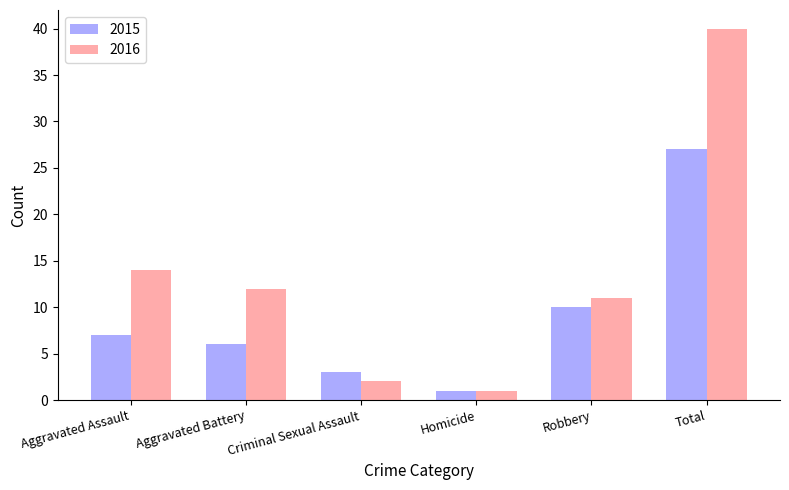

At which label is 2015 closest to 14?

Robbery